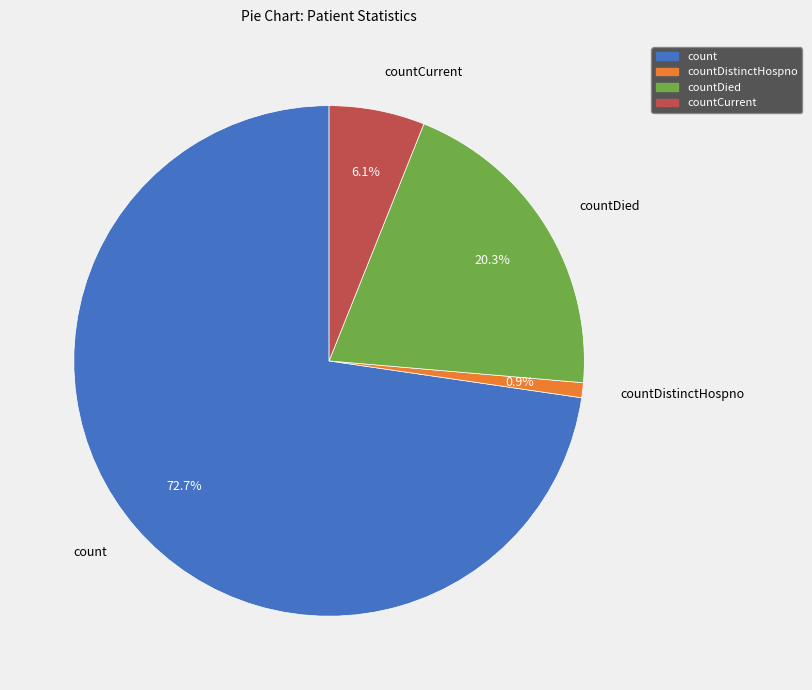

How many slices are in this pie chart?

4